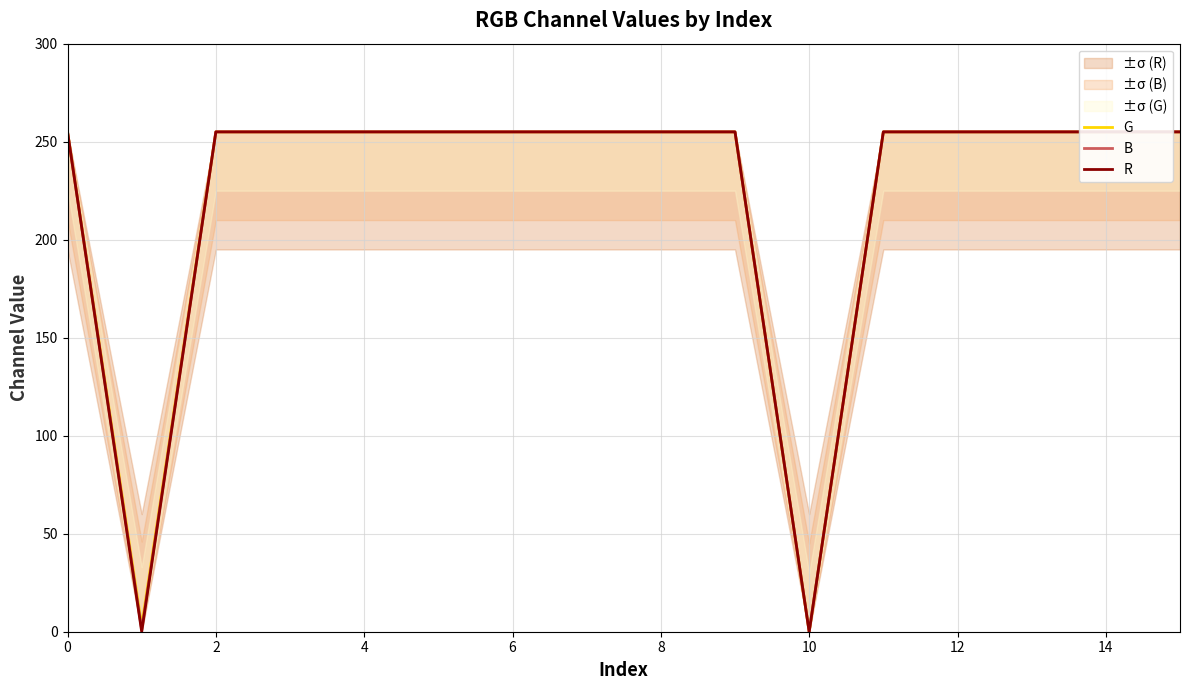

How many data points in G are less than 255?

2